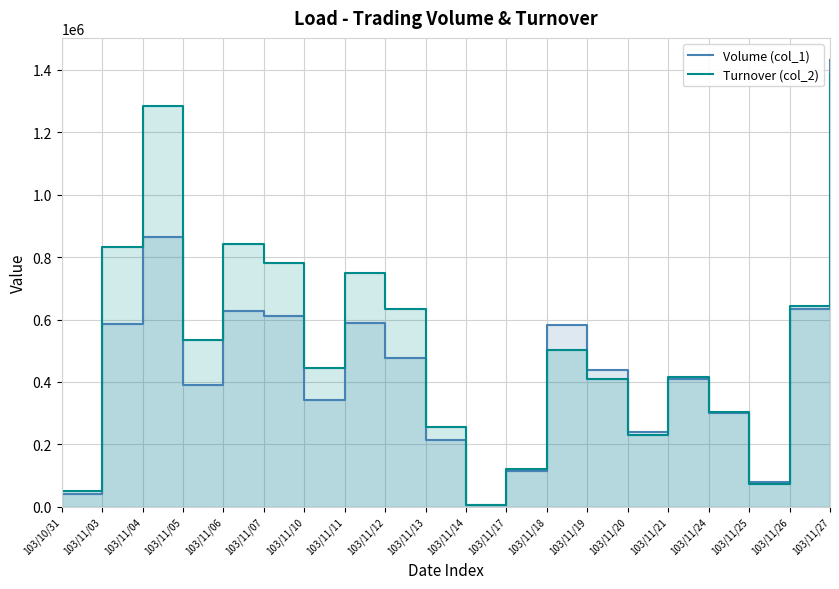

At which label does Turnover (col_2) first exceed 503640?

103/11/03